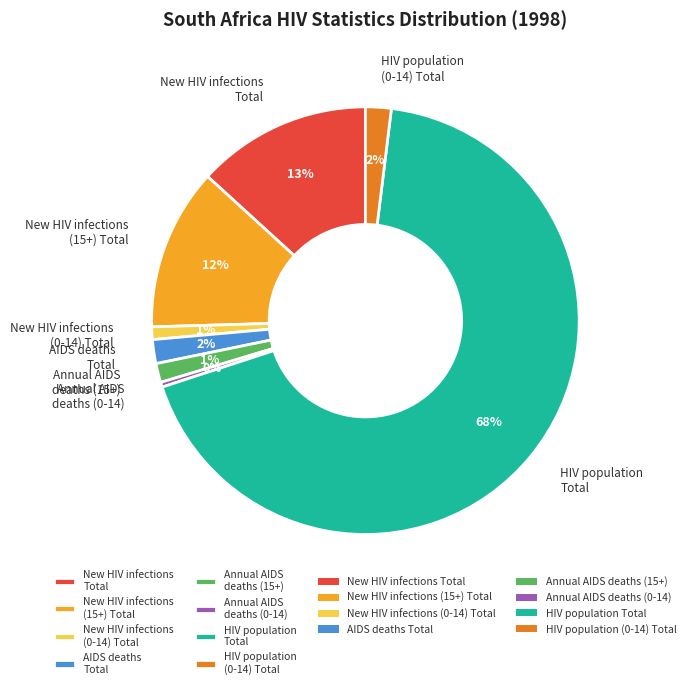

Combined, do HIV population (0-14) Total and New HIV infections Total account for over 50%?

No